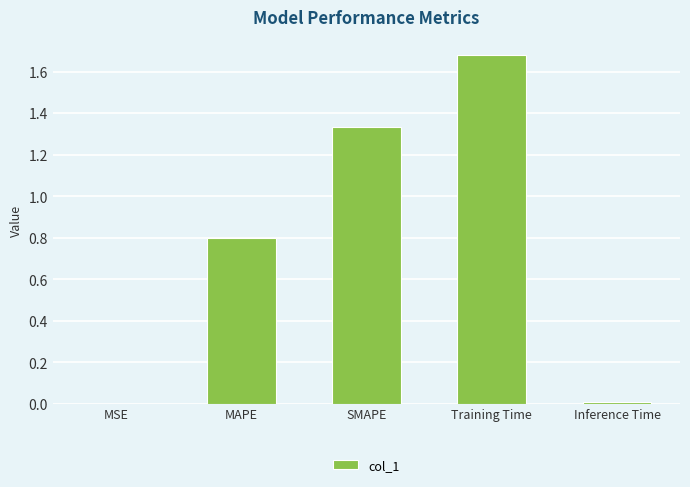

Is it true that the value at MSE is 0.0?

True